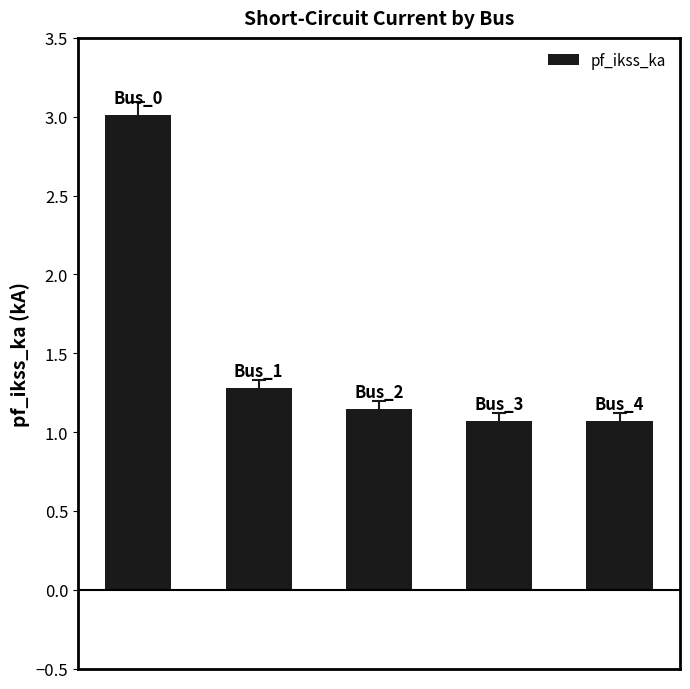

What is the value of the 2nd bar from the left?

1.3